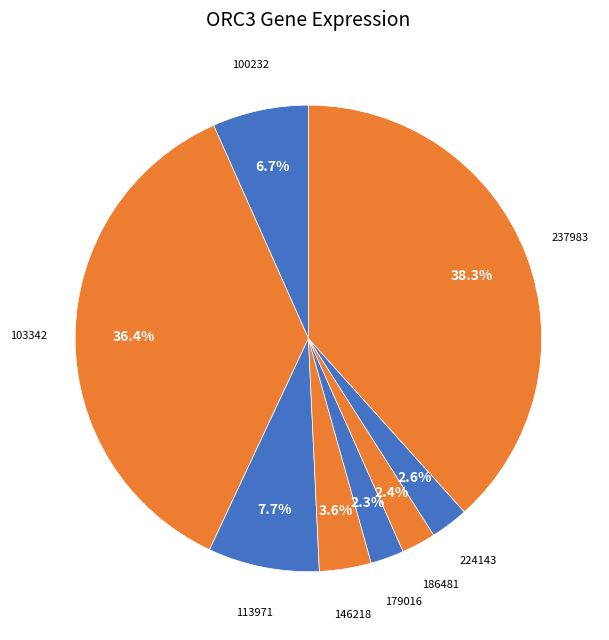

Count the number of slices in the pie.

8